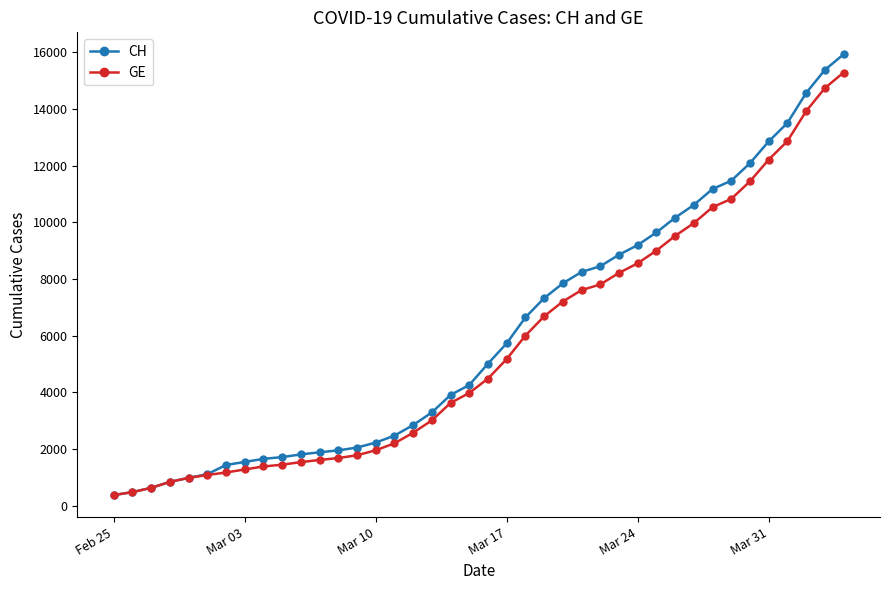

What is the value of the CH point at the 28th from the left?

8855